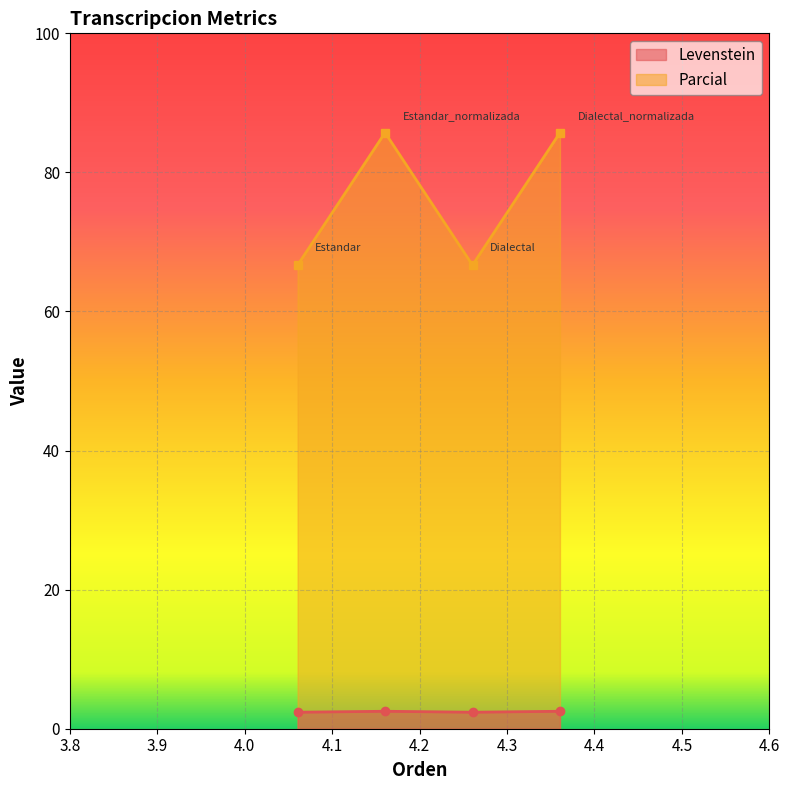

Where is the first local maximum for Parcial?

Estandar_normalizada